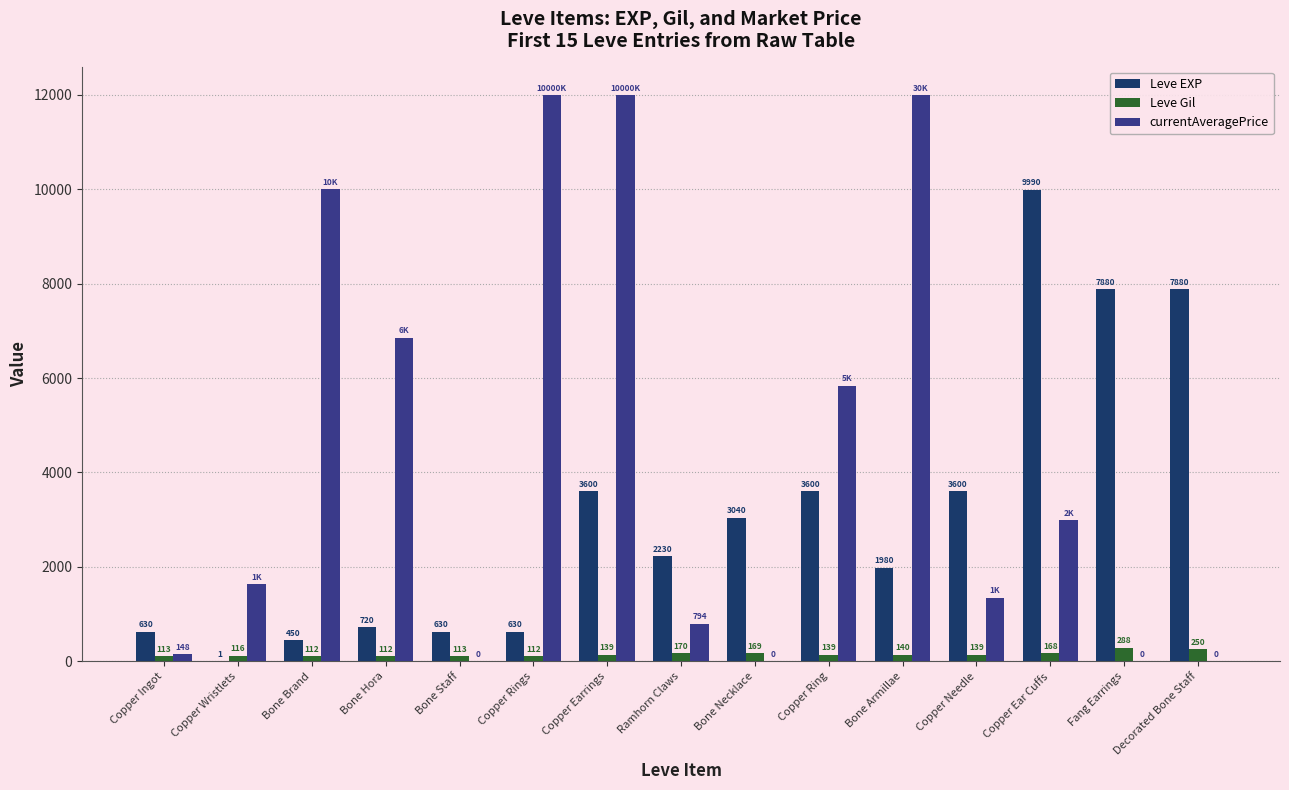

What value does the Leve Gil series have at Bone Necklace?

169